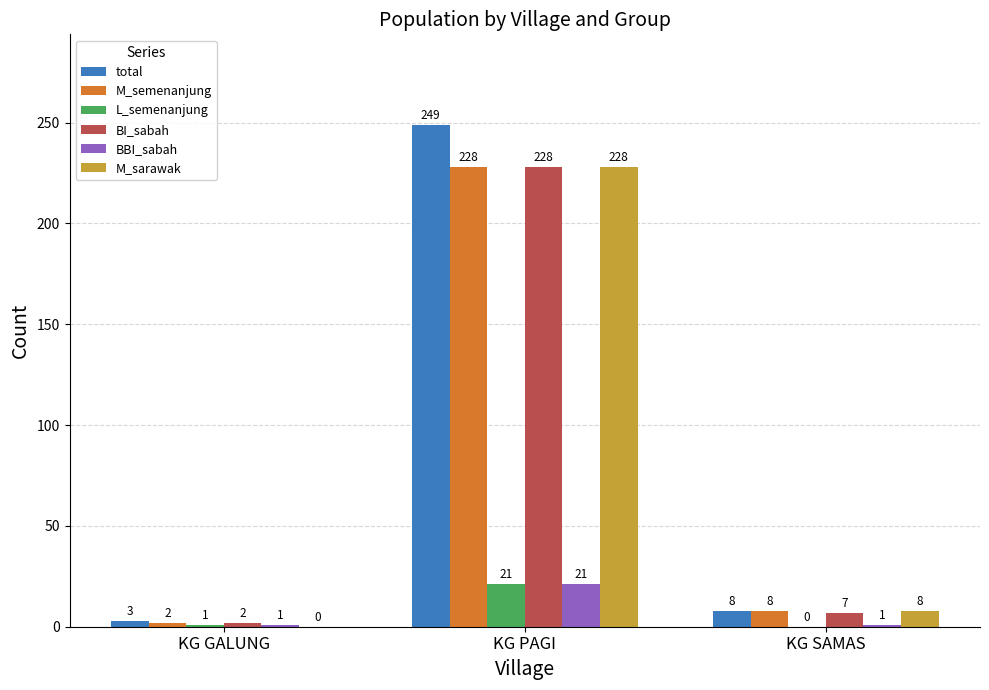

How many groups of bars are there?

3